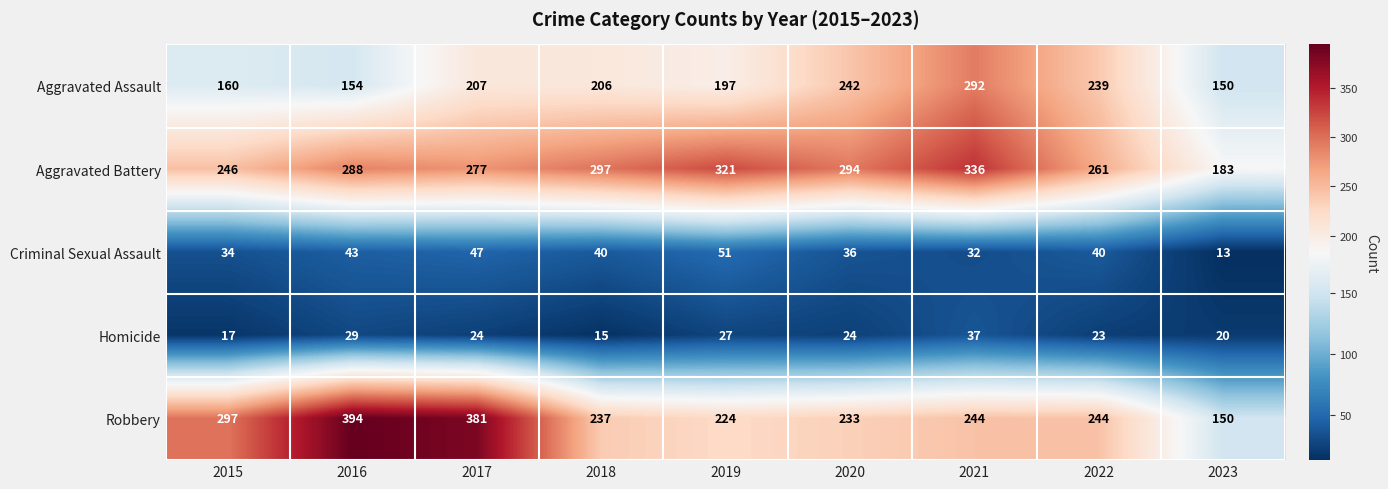

Where is Aggravated Battery nearest to the value 259?

2022